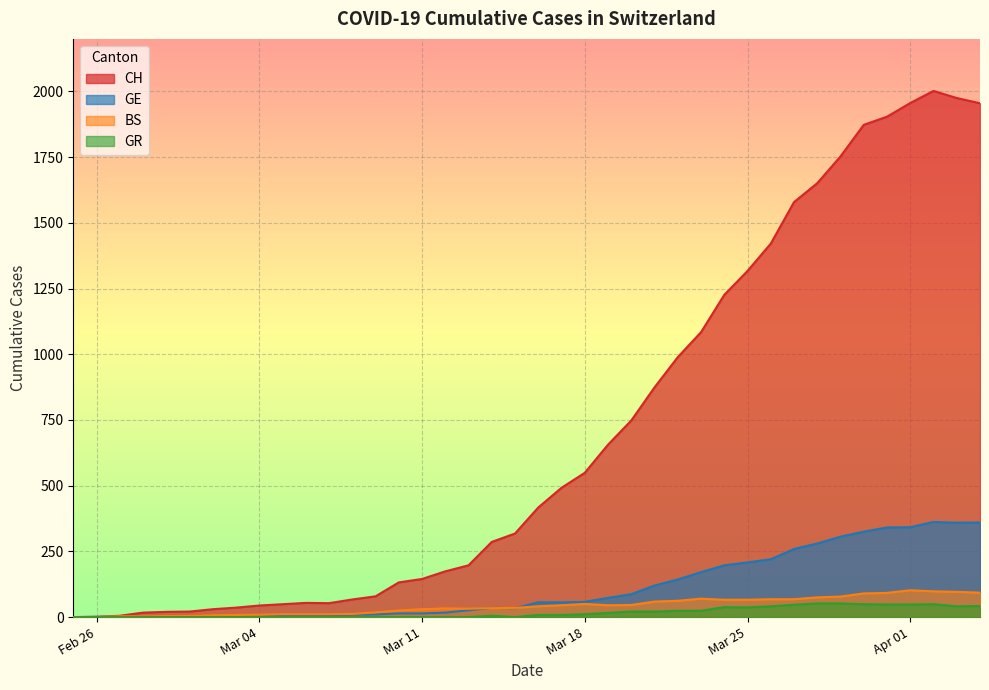

Which series has the largest total across all categories?

CH